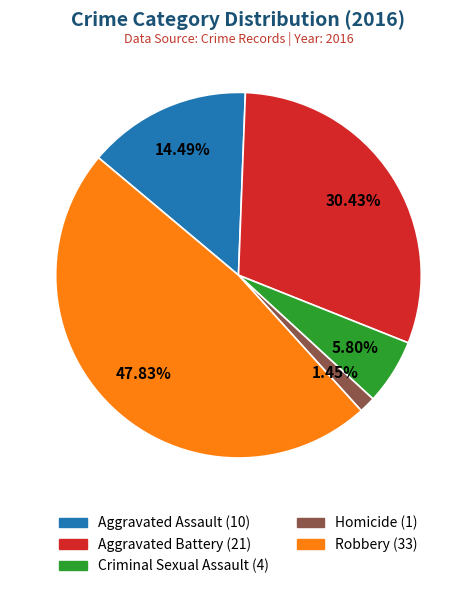

Is there any slice that represents more than half of the pie?

No